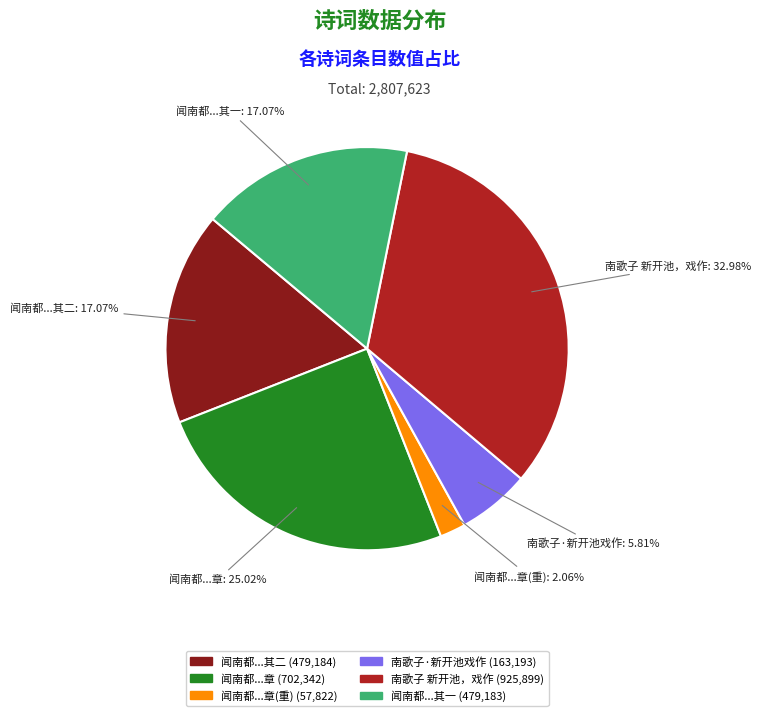

Is there a majority slice in this chart?

No